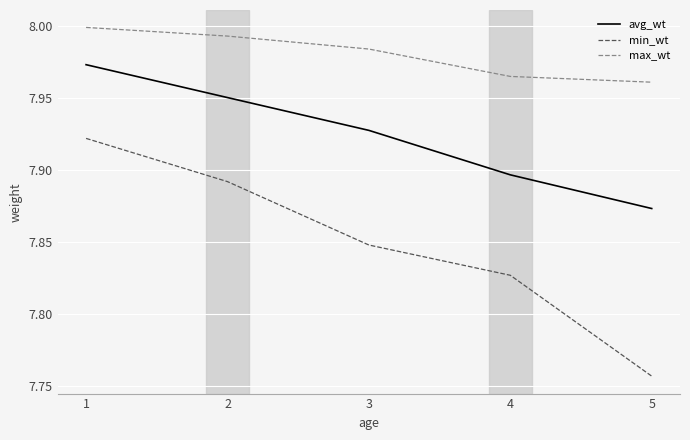

What is the difference between the min_wt values at 5 and 1?

0.2